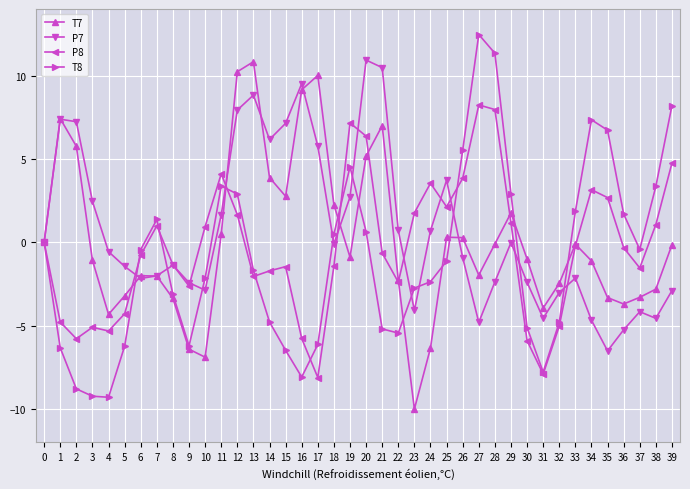

The value of P8 at 0 is -0.0. True or false?

True